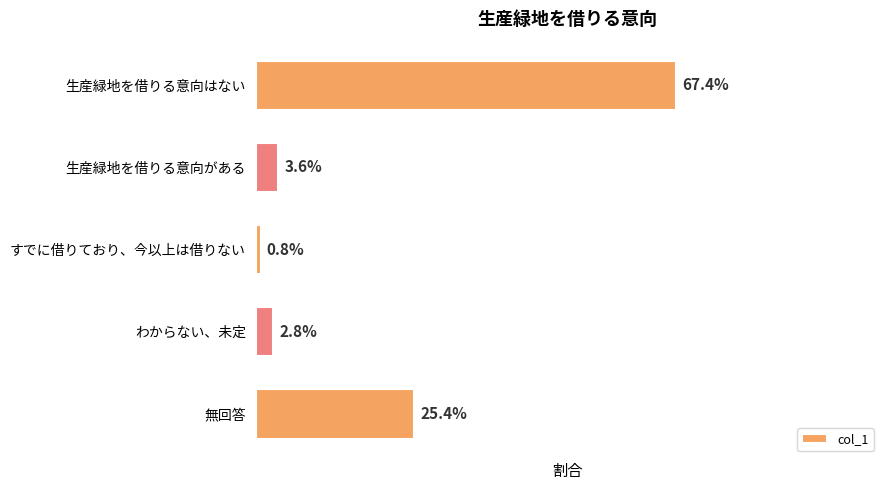

Rank the categories by value from lowest to highest.

すでに借りており、今以上は借りない, わからない、未定, 生産緑地を借りる意向がある, 無回答, 生産緑地を借りる意向はない